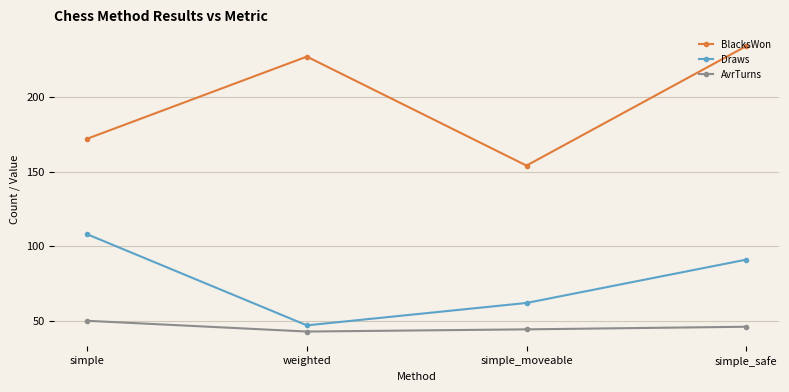

List the labels in order of Draws value, largest first.

simple, simple_safe, simple_moveable, weighted